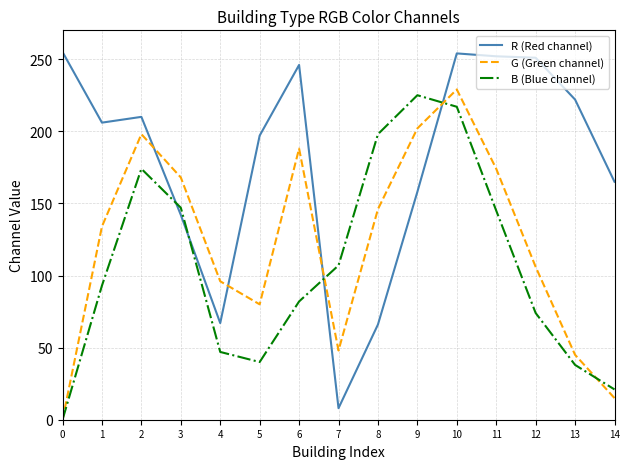

True or false: G (Green channel) has a value of -107 at 0.

False